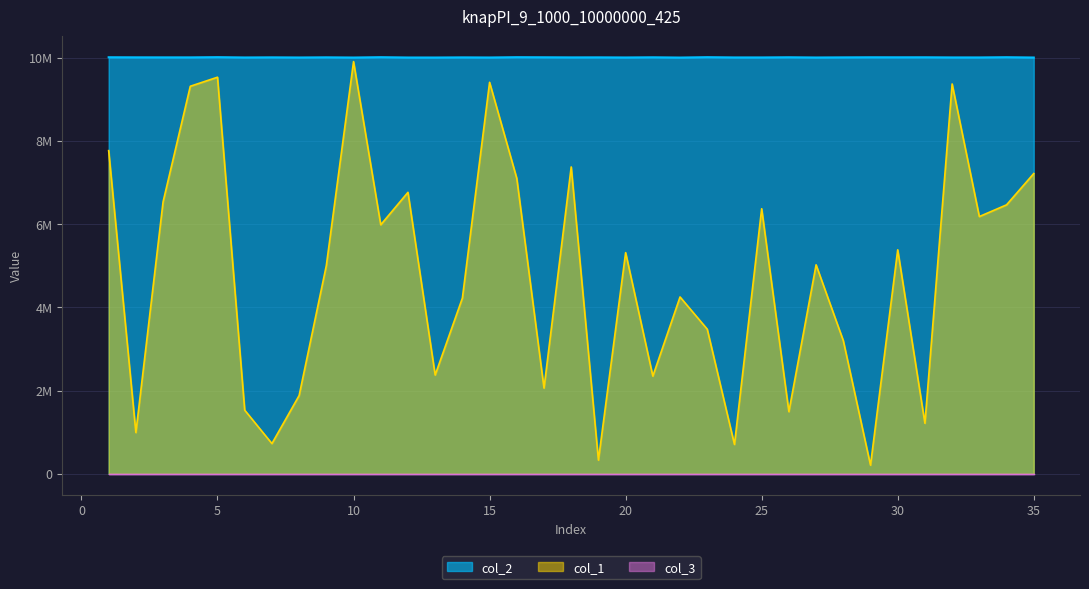

Does the chart have visible grid lines?

Yes